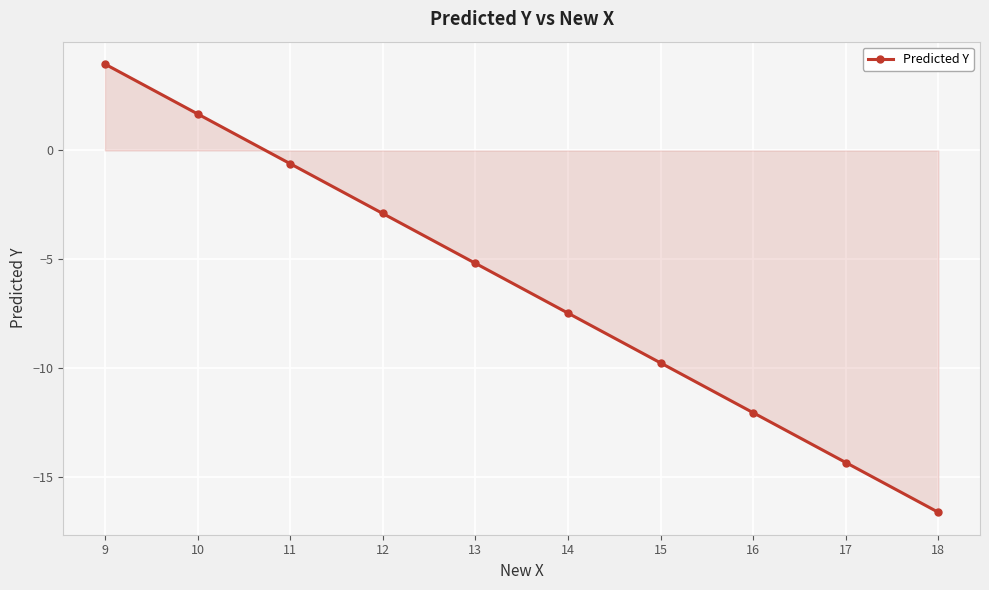

What is the smallest value displayed?

-16.6